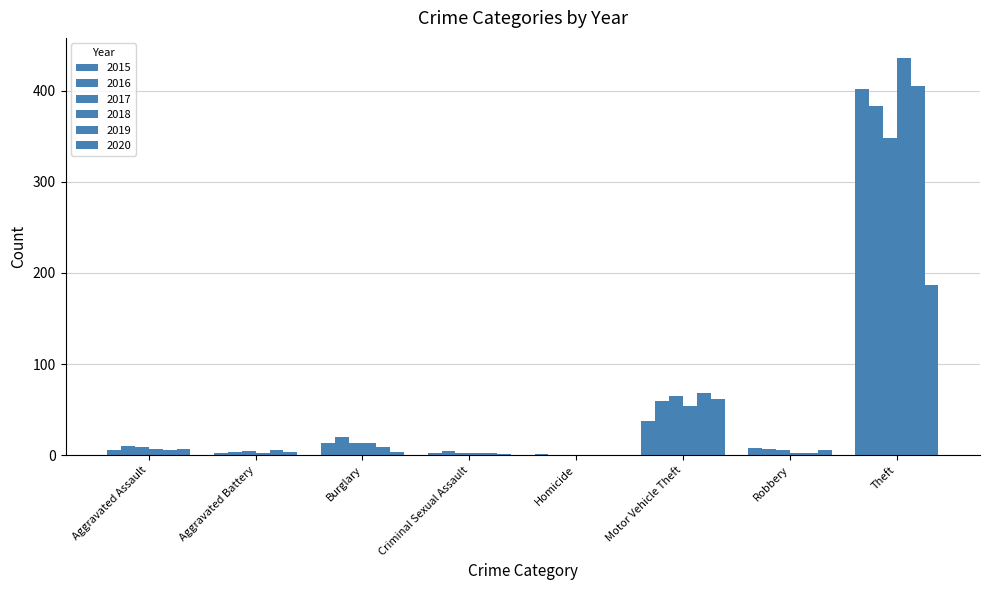

What is the label of the 2nd bar from the left?

Aggravated Battery